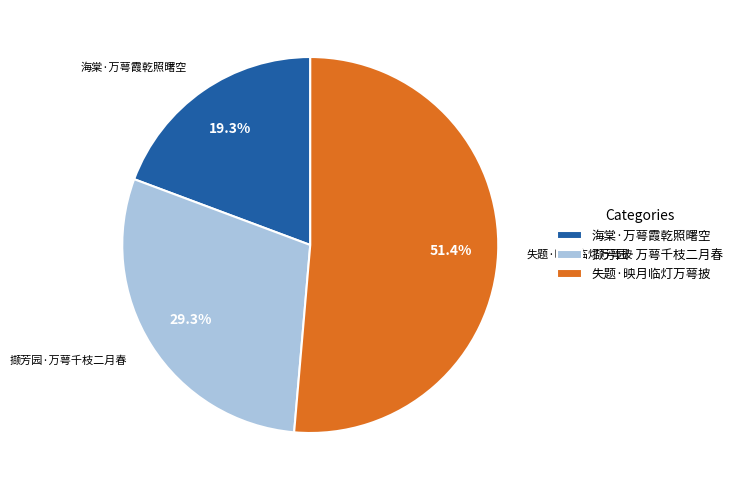

Is 失题·映月临灯万萼披 the majority of the pie?

Yes